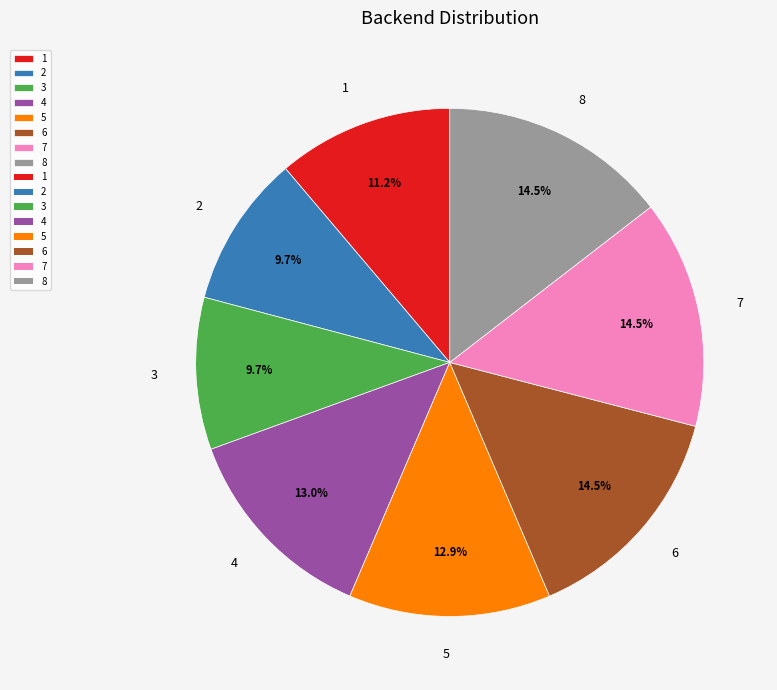

What is the total percentage of 6 and 2?

24.2%